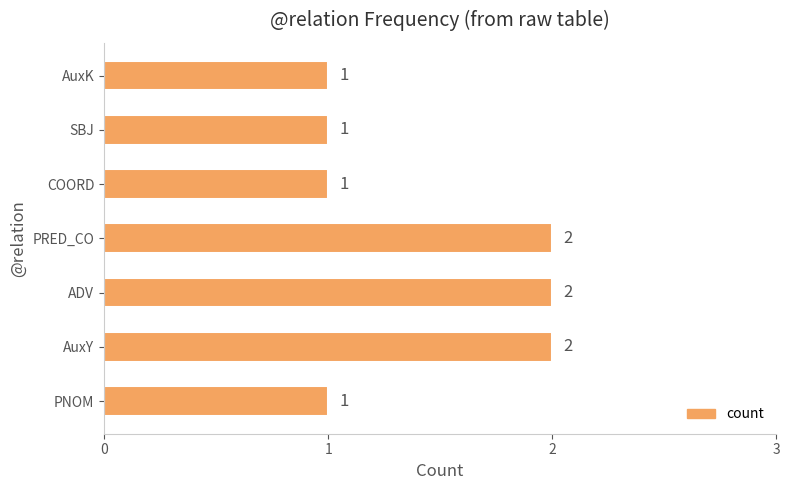

True or false: the data shows 2 at SBJ.

False